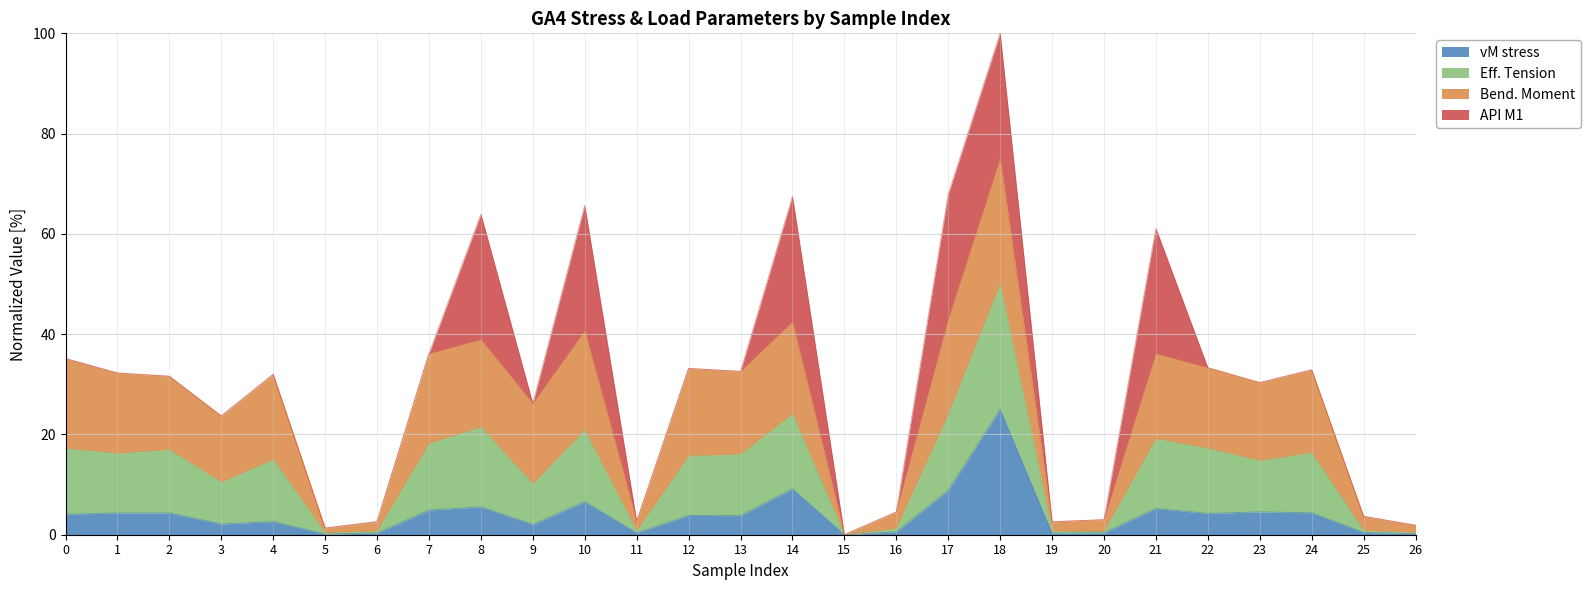

Is it true that vM stress equals 0.0 at 15?

True